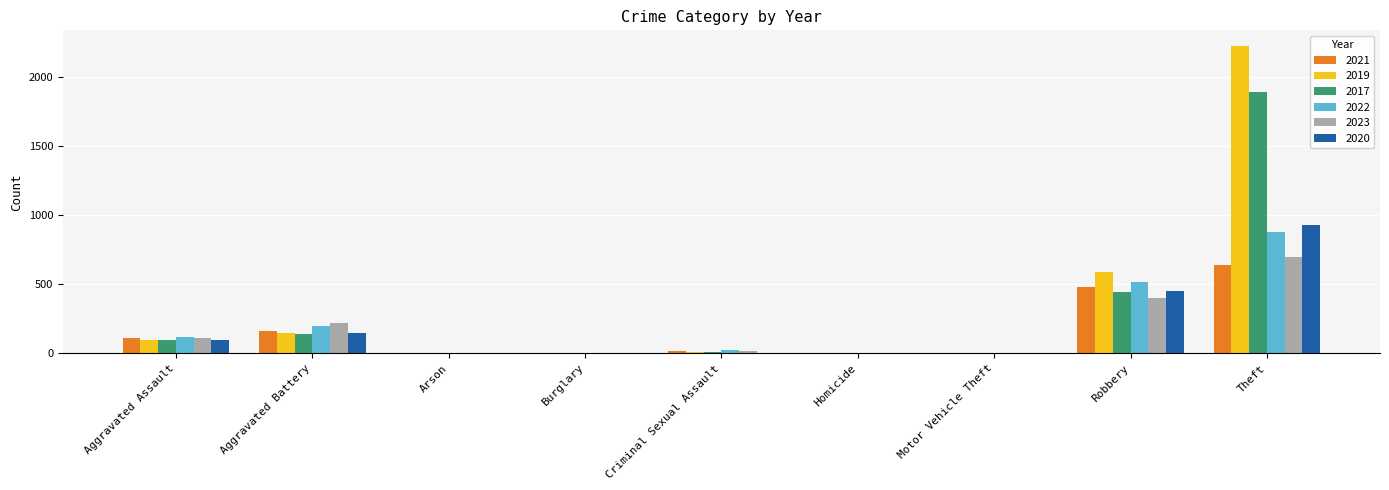

Which series has the largest total across all categories?

2019